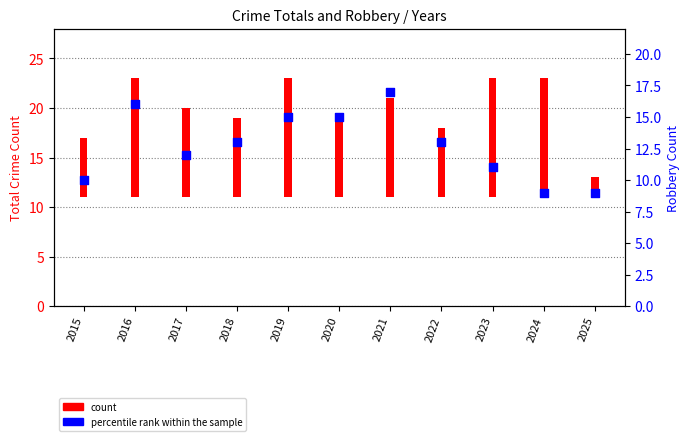

What is the change in value from 2016 to 2018?

-3